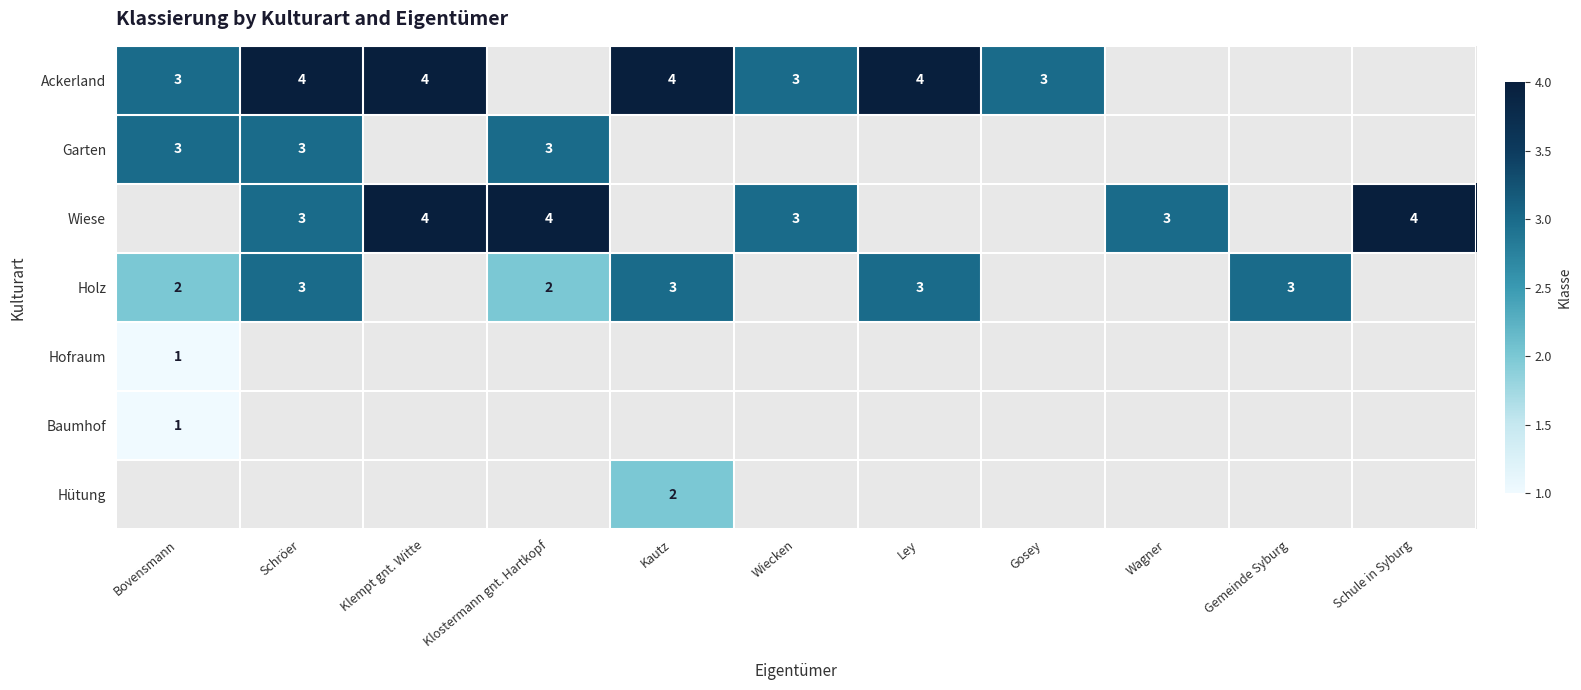

What is the difference between the highest and lowest values at Schule in Syburg?

4